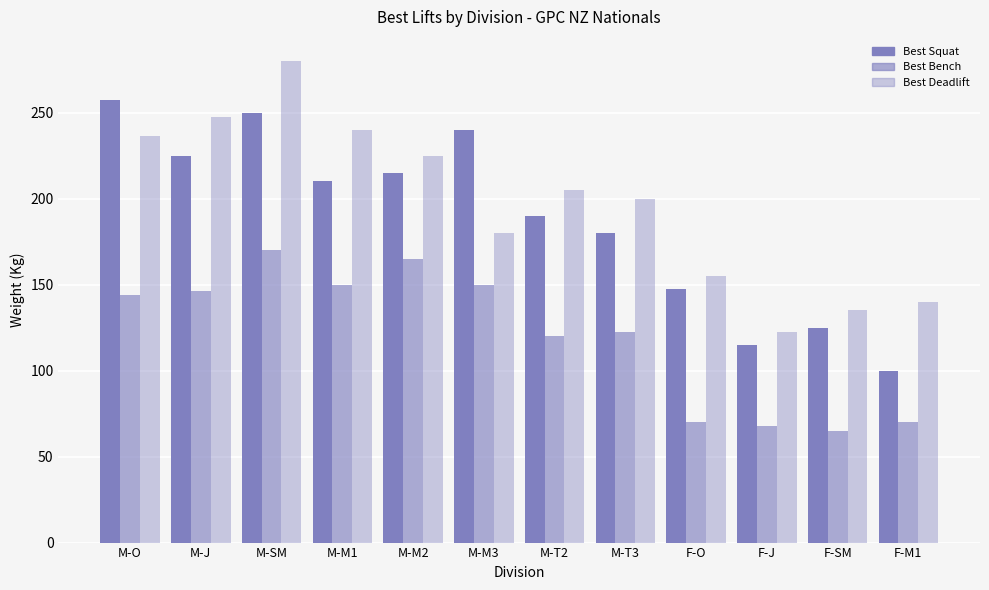

What is the value of the Best Squat bar at the 10th from the left?

115.0